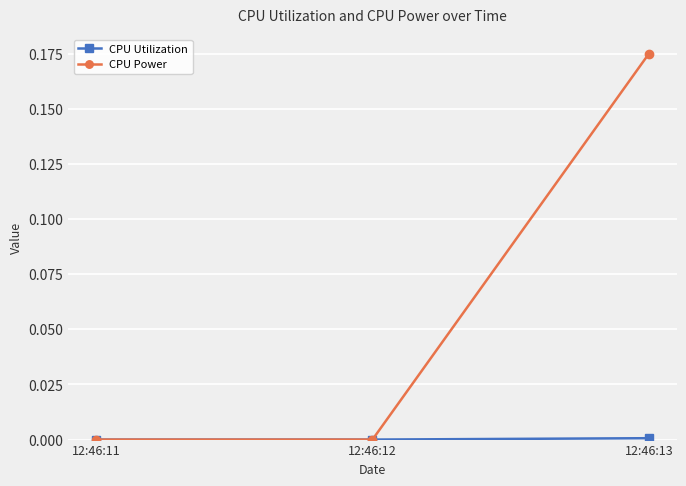

True or false: CPU Power has a value of 0.1 at 12:46:12.

False